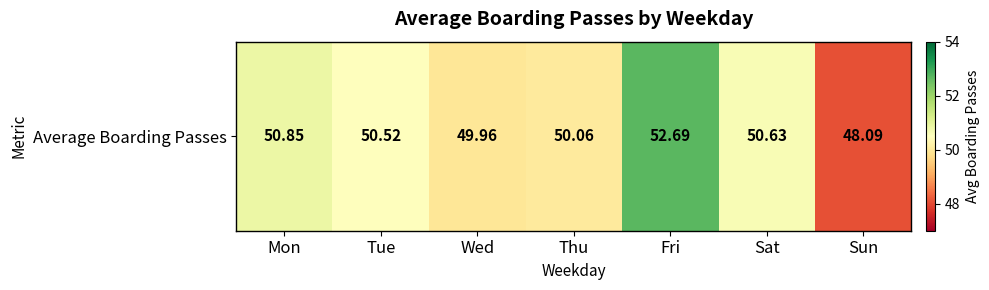

Reading left to right, transcribe all the data shown in this chart.

Mon=50.8	Tue=50.5	Wed=50.0	Thu=50.1	Fri=52.7	Sat=50.6	Sun=48.1